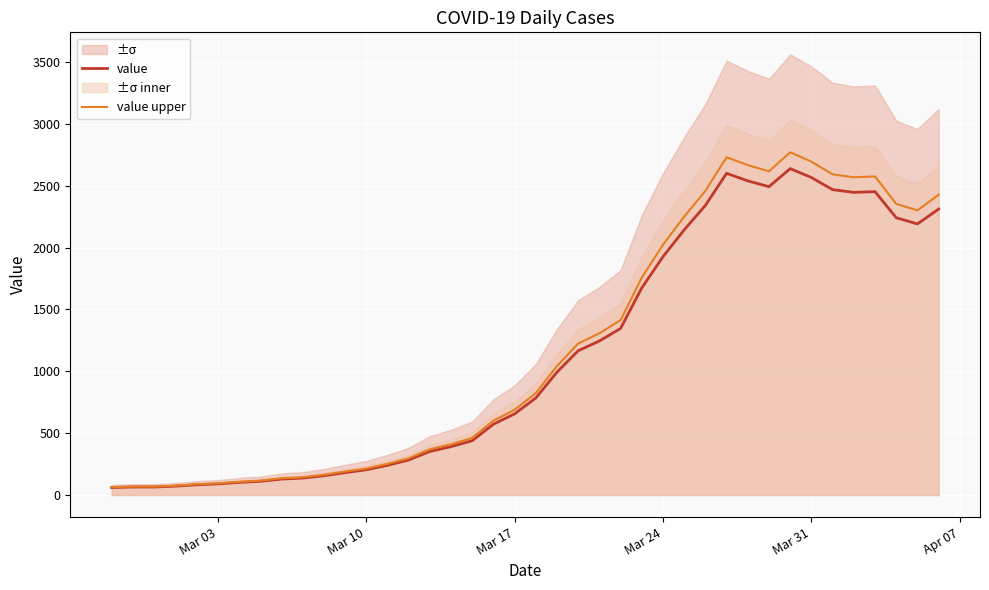

What is the lowest value of the value series?

61.0